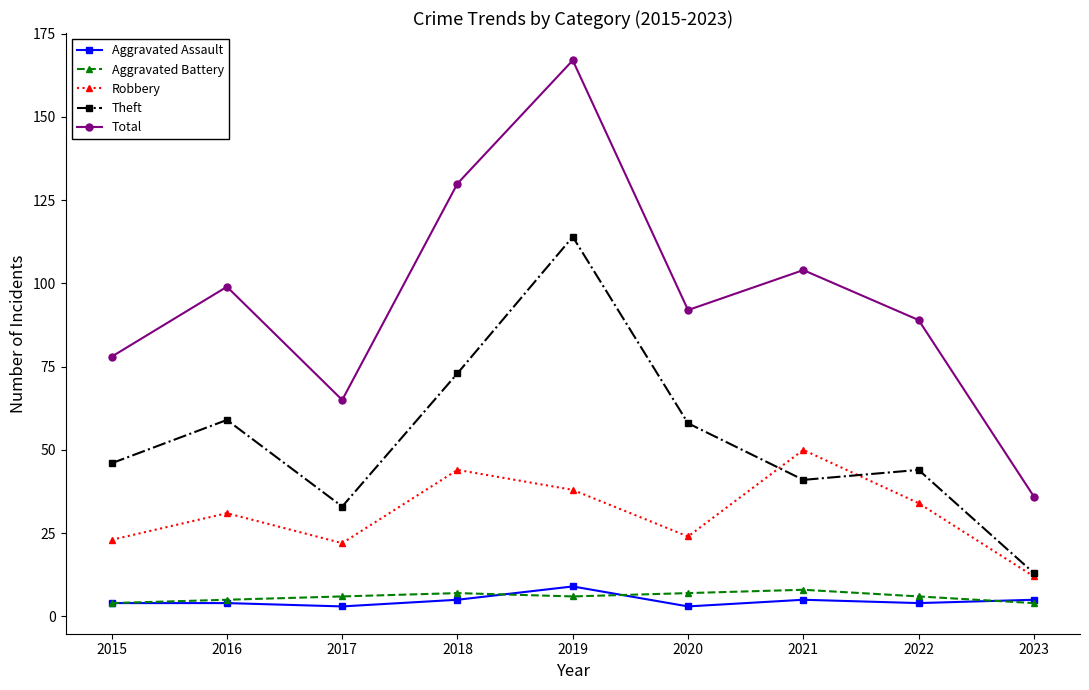

True or false: Aggravated Assault and Robbery cross at least once.

False